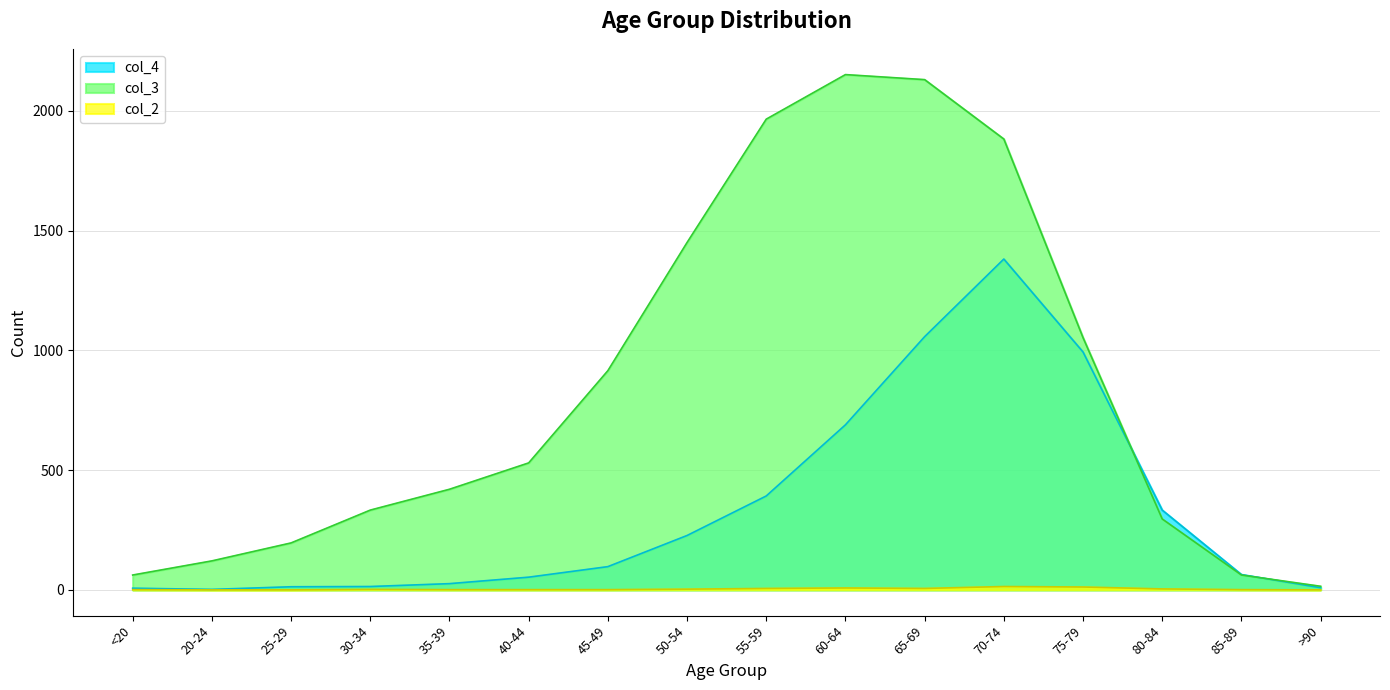

What are all the series names shown in the legend?

col_4, col_3, col_2